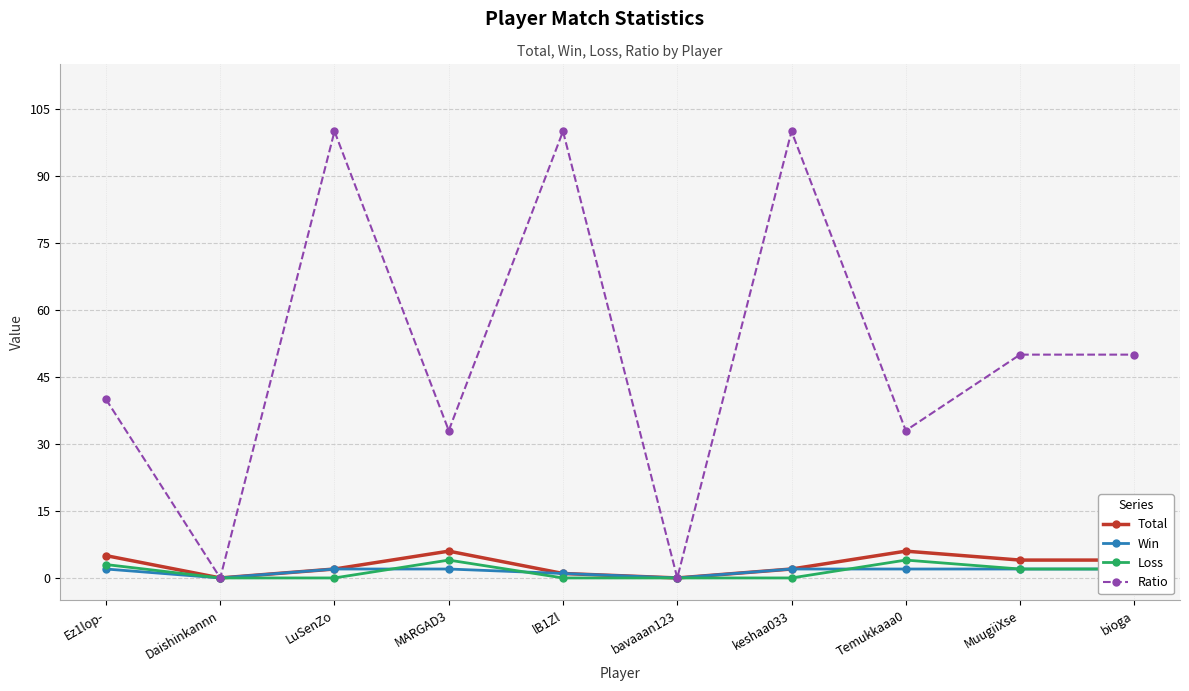

Which has a higher value, Temukkaaa0 or lB1Zl?

Temukkaaa0